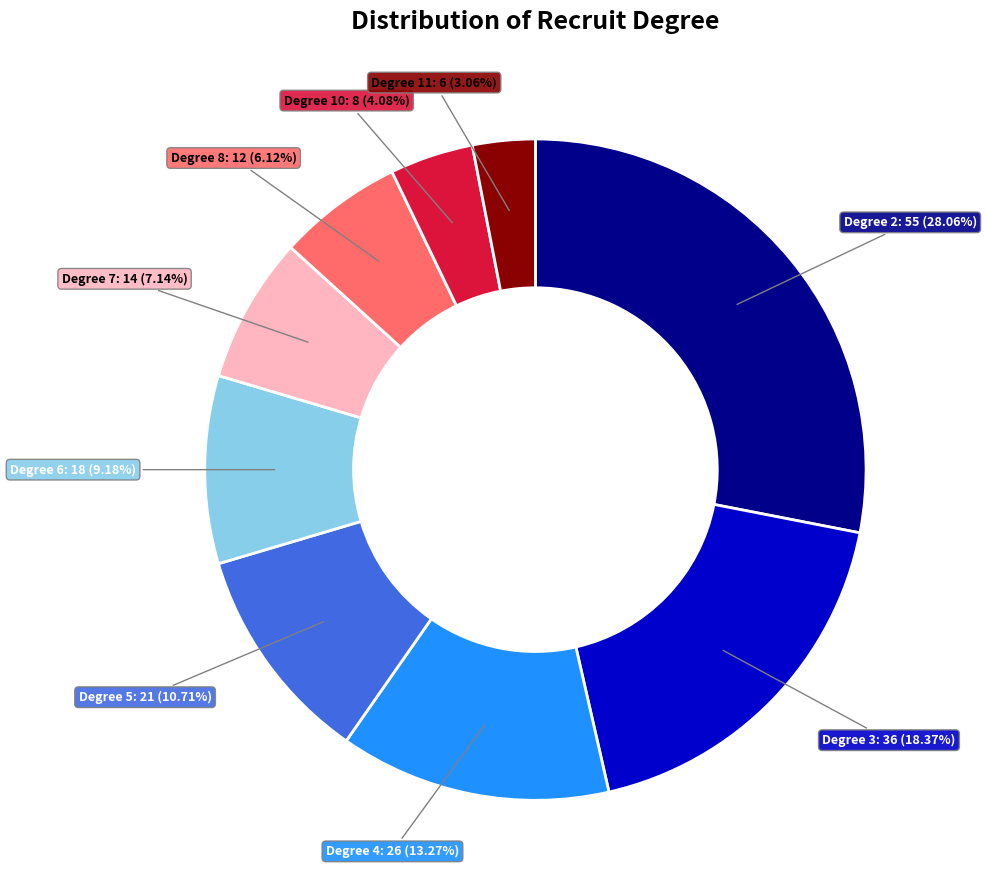

How many slices are in this pie chart?

9